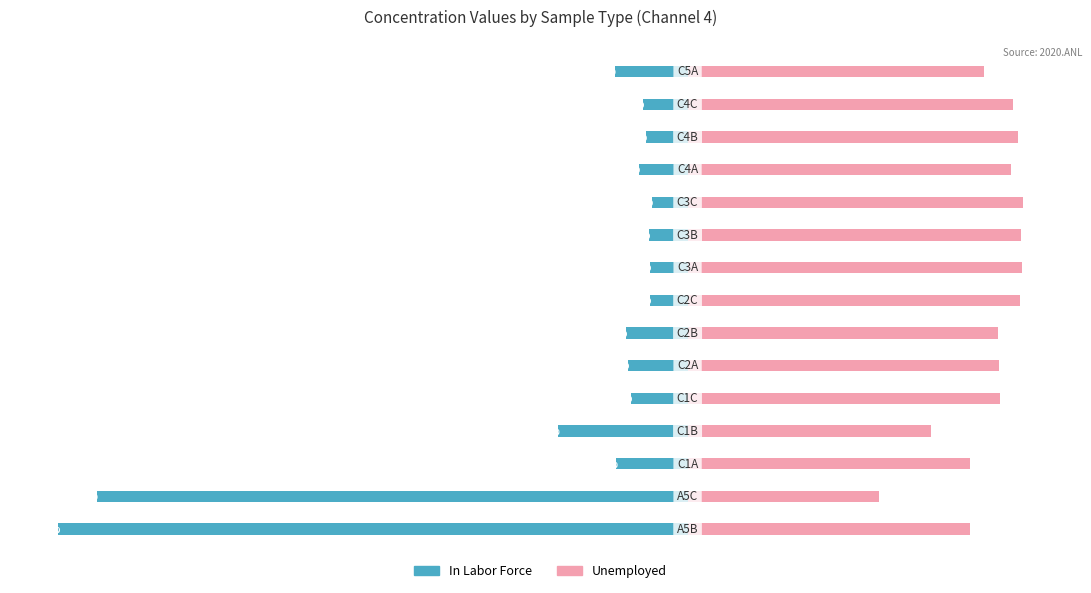

How many values in the In Labor Force series are below -8?

8